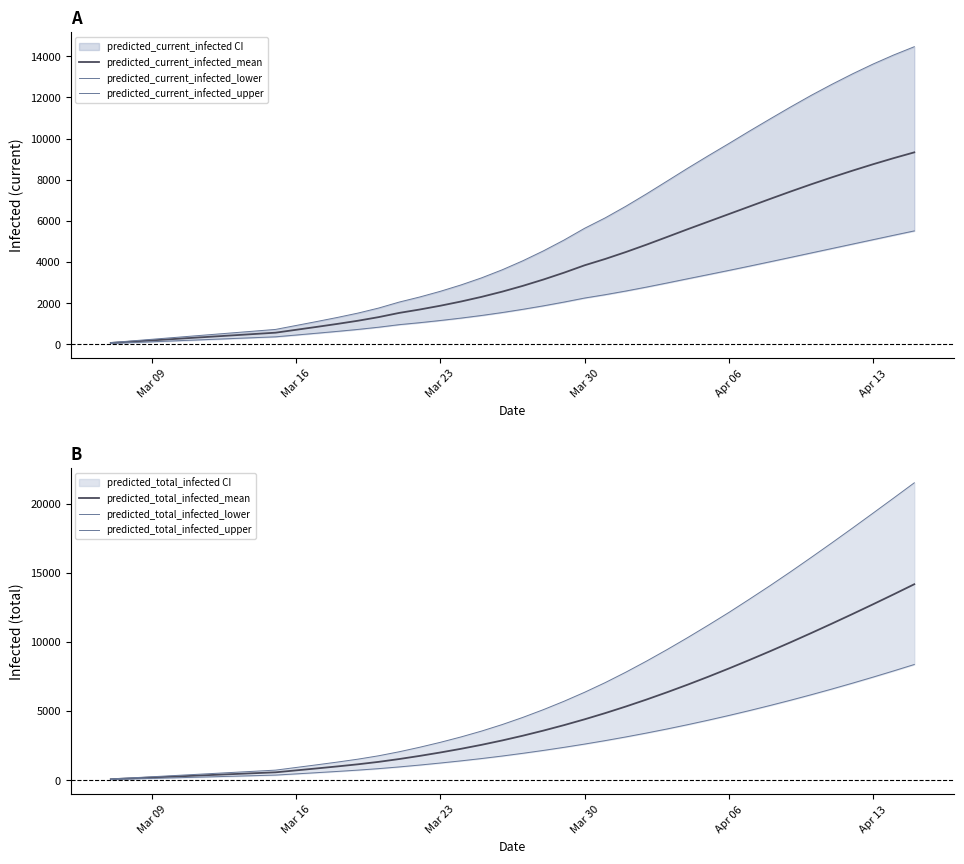

True or false: predicted_total_infected_lower has more than 0 points higher than both neighbors.

False